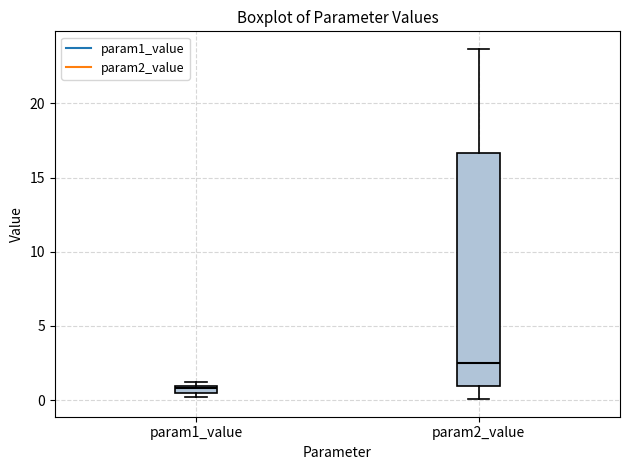

Which box has the lowest median line?

param1_value